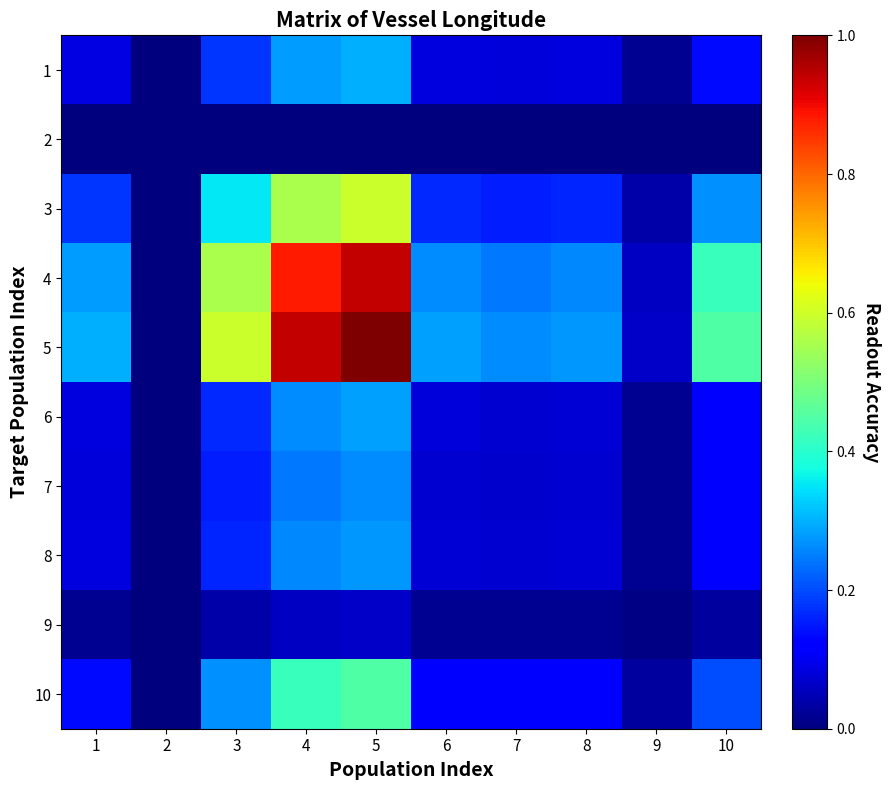

Reading right to left, list all the values displayed in this chart.

1: 10=0.1	9=0.0	8=0.1	7=0.1	6=0.1	5=0.3	4=0.3	3=0.2	2=0.0	1=0.1
2: 10=0.0	9=0.0	8=0.0	7=0.0	6=0.0	5=0.0	4=0.0	3=0.0	2=0.0	1=0.0
3: 10=0.3	9=0.0	8=0.2	7=0.2	6=0.2	5=0.6	4=0.6	3=0.4	2=0.0	1=0.2
4: 10=0.4	9=0.1	8=0.3	7=0.2	6=0.3	5=0.9	4=0.9	3=0.6	2=0.0	1=0.3
5: 10=0.4	9=0.1	8=0.3	7=0.3	6=0.3	5=1.0	4=0.9	3=0.6	2=0.0	1=0.3
6: 10=0.1	9=0.0	8=0.1	7=0.1	6=0.1	5=0.3	4=0.3	3=0.2	2=0.0	1=0.1
7: 10=0.1	9=0.0	8=0.1	7=0.1	6=0.1	5=0.3	4=0.2	3=0.2	2=0.0	1=0.1
8: 10=0.1	9=0.0	8=0.1	7=0.1	6=0.1	5=0.3	4=0.3	3=0.2	2=0.0	1=0.1
9: 10=0.0	9=0.0	8=0.0	7=0.0	6=0.0	5=0.1	4=0.1	3=0.0	2=0.0	1=0.0
10: 10=0.2	9=0.0	8=0.1	7=0.1	6=0.1	5=0.4	4=0.4	3=0.3	2=0.0	1=0.1